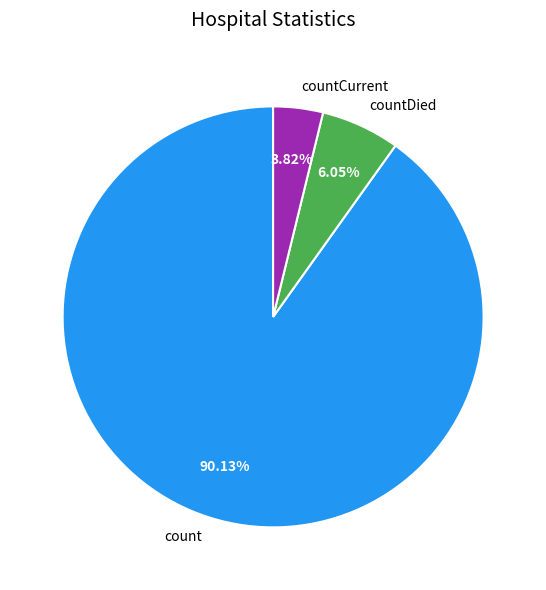

Which slice is the smallest?

countCurrent